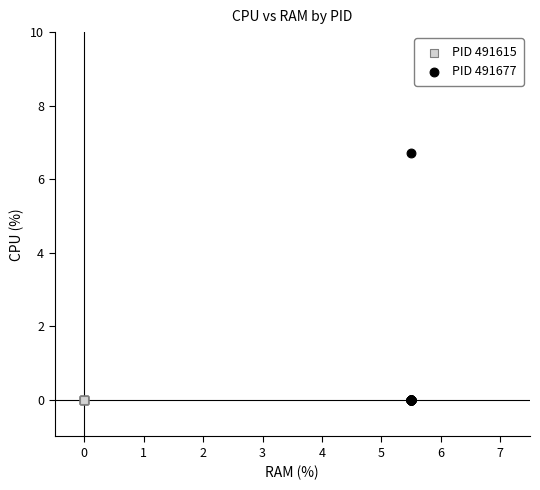

Which series reaches the maximum Y coordinate?

PID 491677